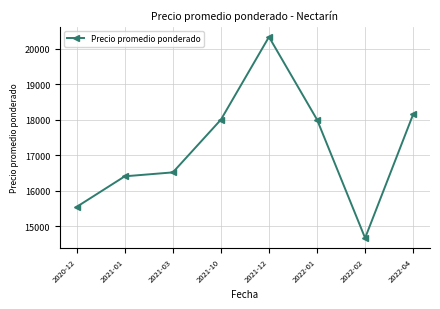

True or false: the data shows 10550.2 at 2022-04.

False